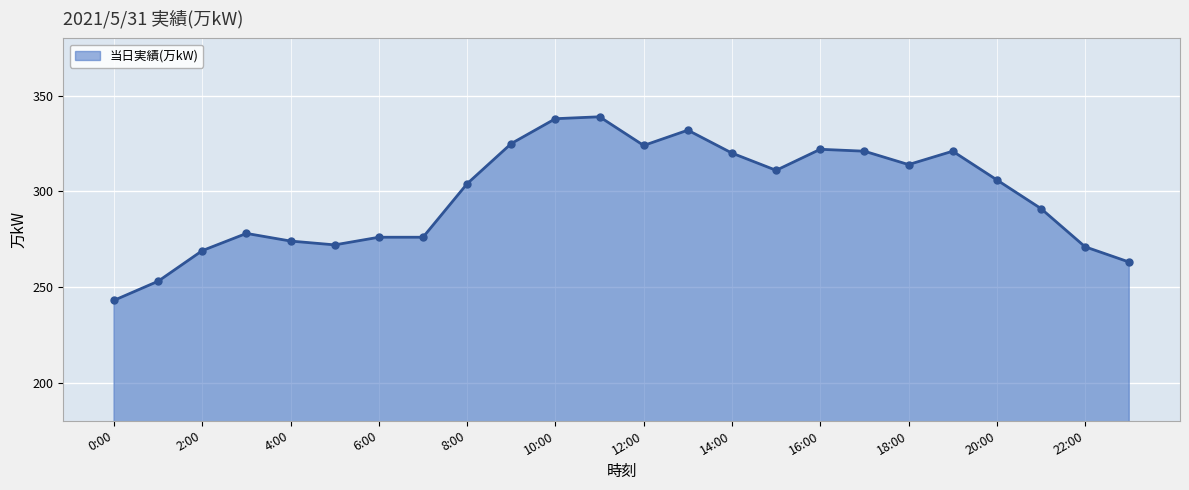

How many data points does each series have?

24